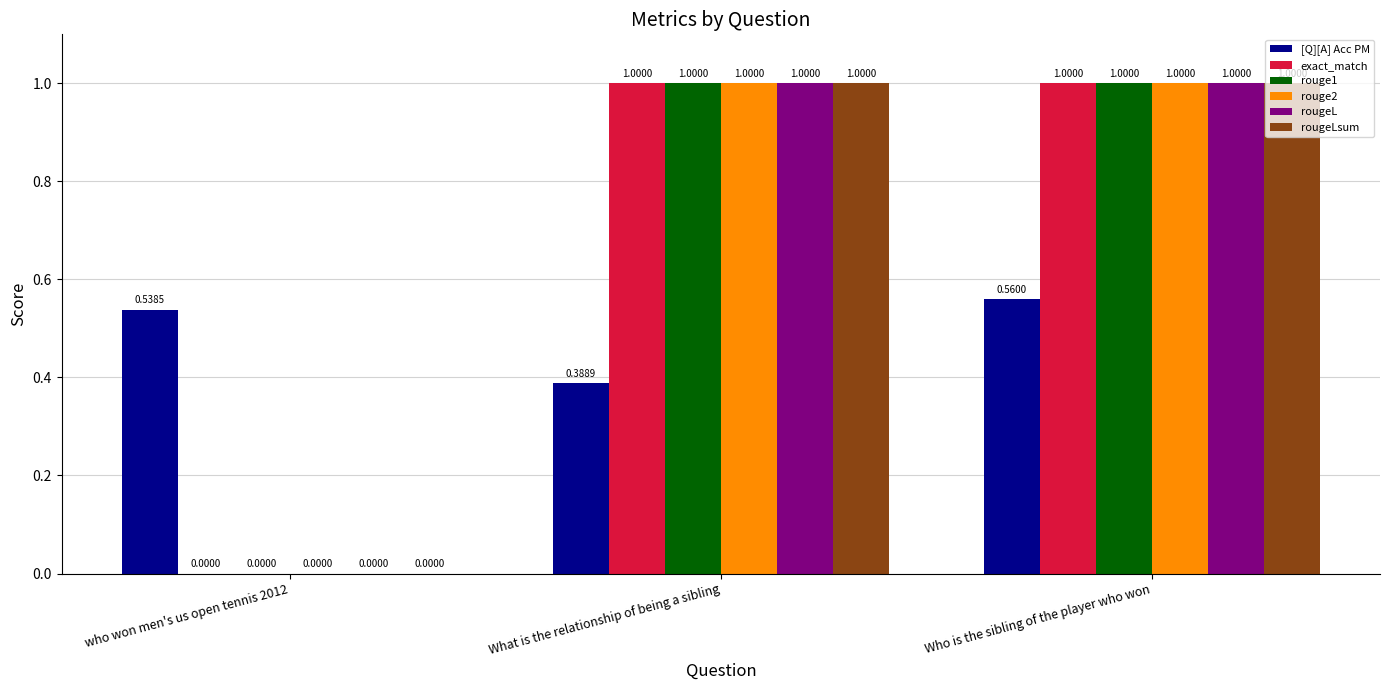

Which category has the highest value in the [Q][A] Acc PM series?

Who is the sibling of the player who won